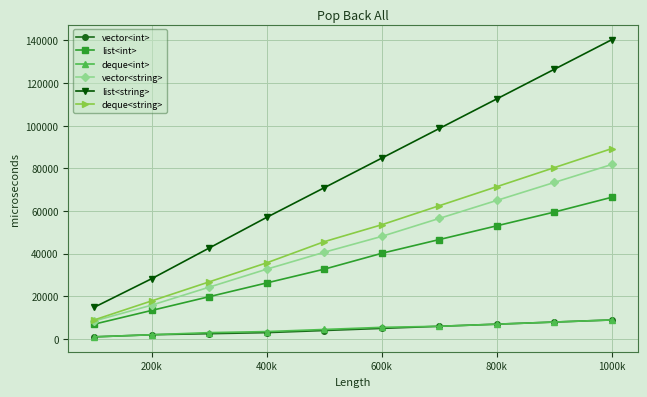

What is the highest value of the deque<string> series?

89280